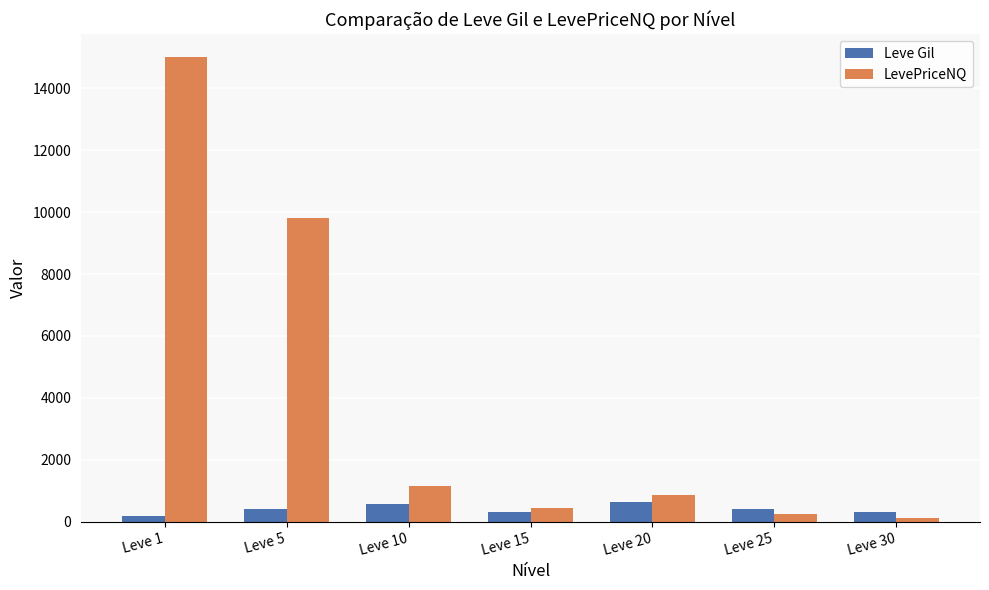

Rank the series by their average value, from lowest to highest.

Leve Gil, LevePriceNQ